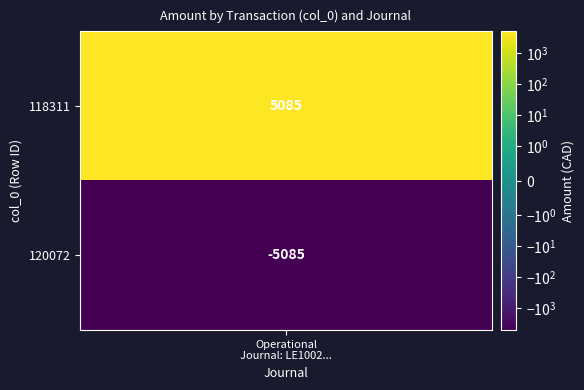

The value at 118311 is 1207. True or false?

False